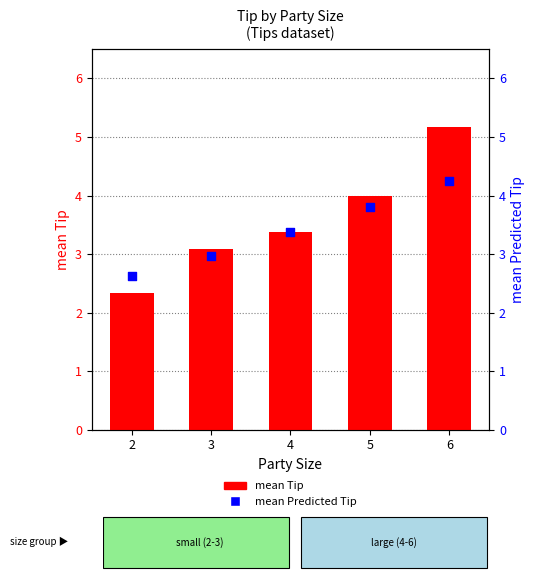

What is the total value across all series at 3?

6.0